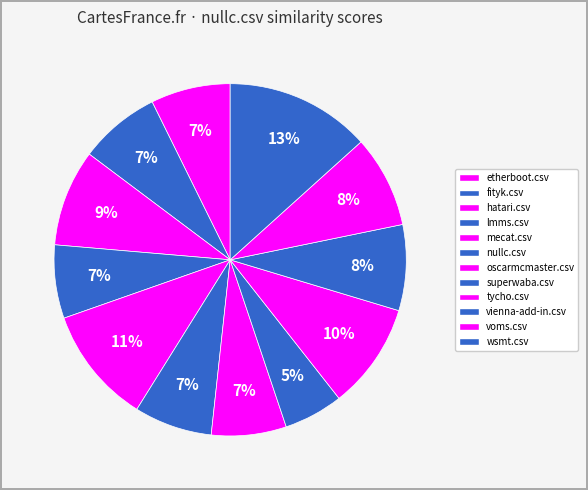

What is the change in value from etherboot.csv to hatari.csv?

+0.1